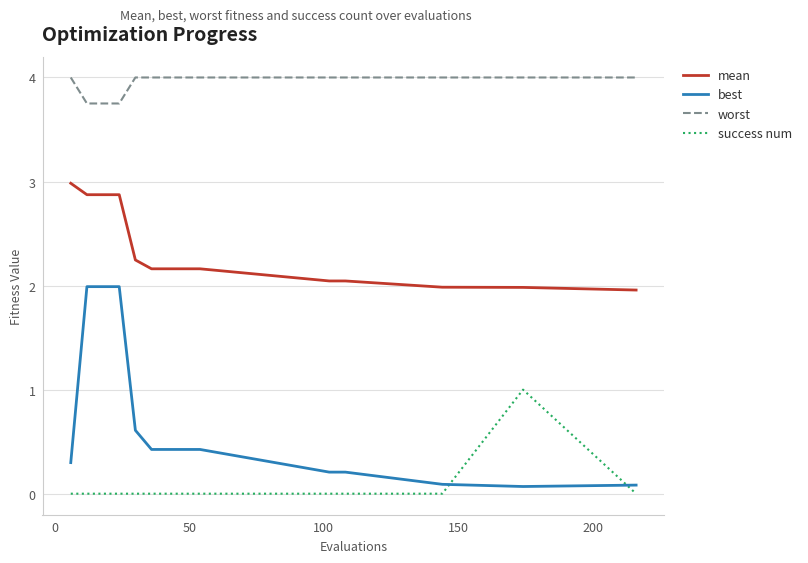

What are all the series names shown in the legend?

mean, best, worst, success num